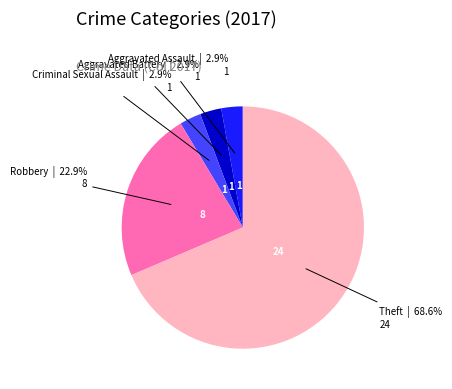

Is there any slice that represents more than half of the pie?

Yes